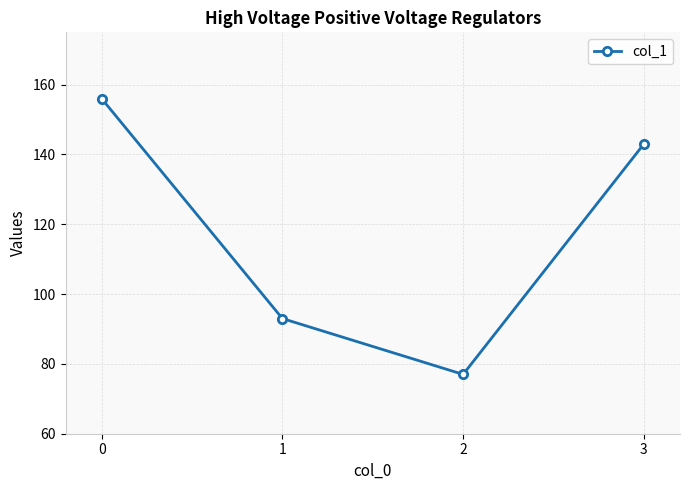

Rank the categories by value from highest to lowest.

0, 3, 1, 2